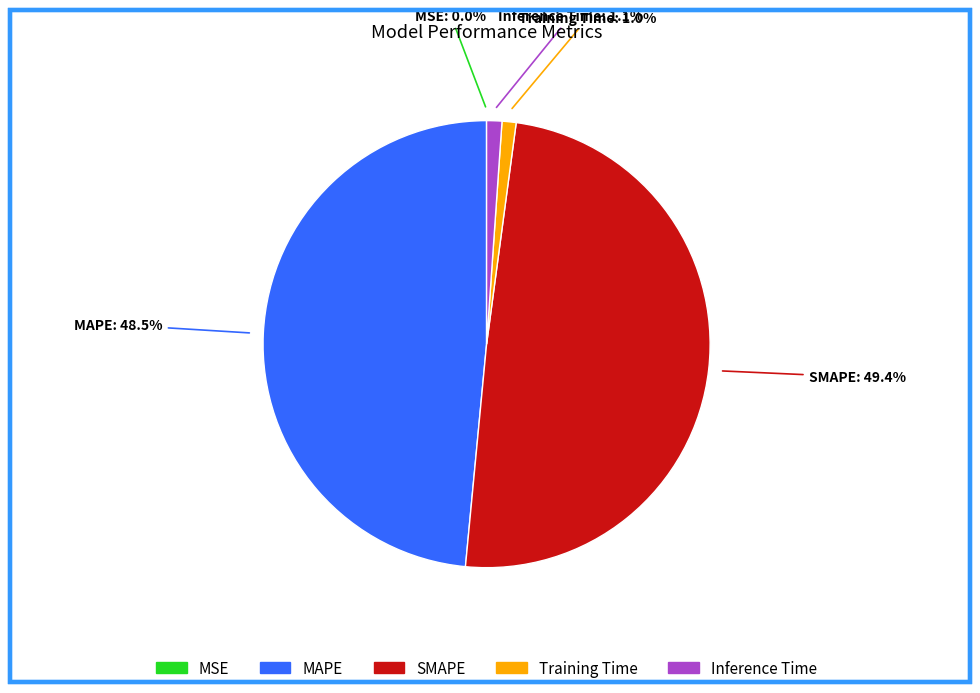

To the nearest percent, what is the combined percentage of Training Time and Inference Time?

2%